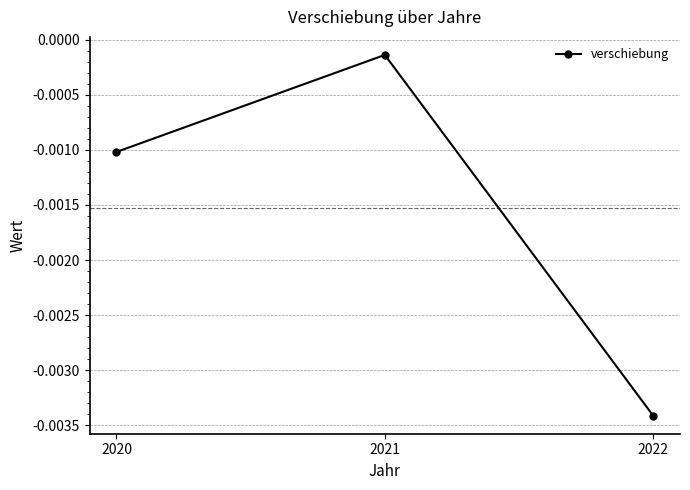

Does the chart display data point markers on the line(s)?

Yes